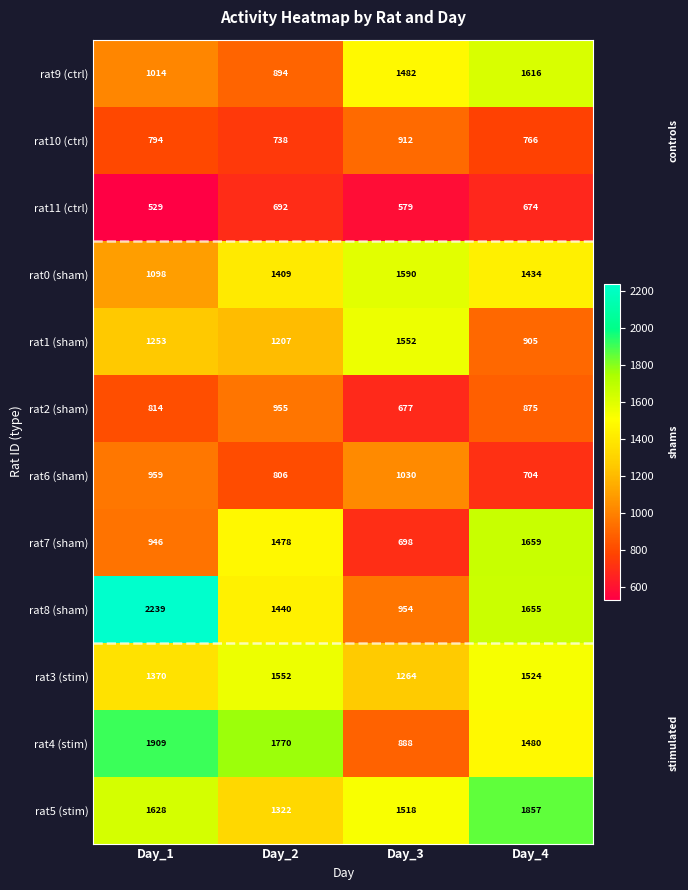

What is the sum of all rat11 (ctrl) values?

2474